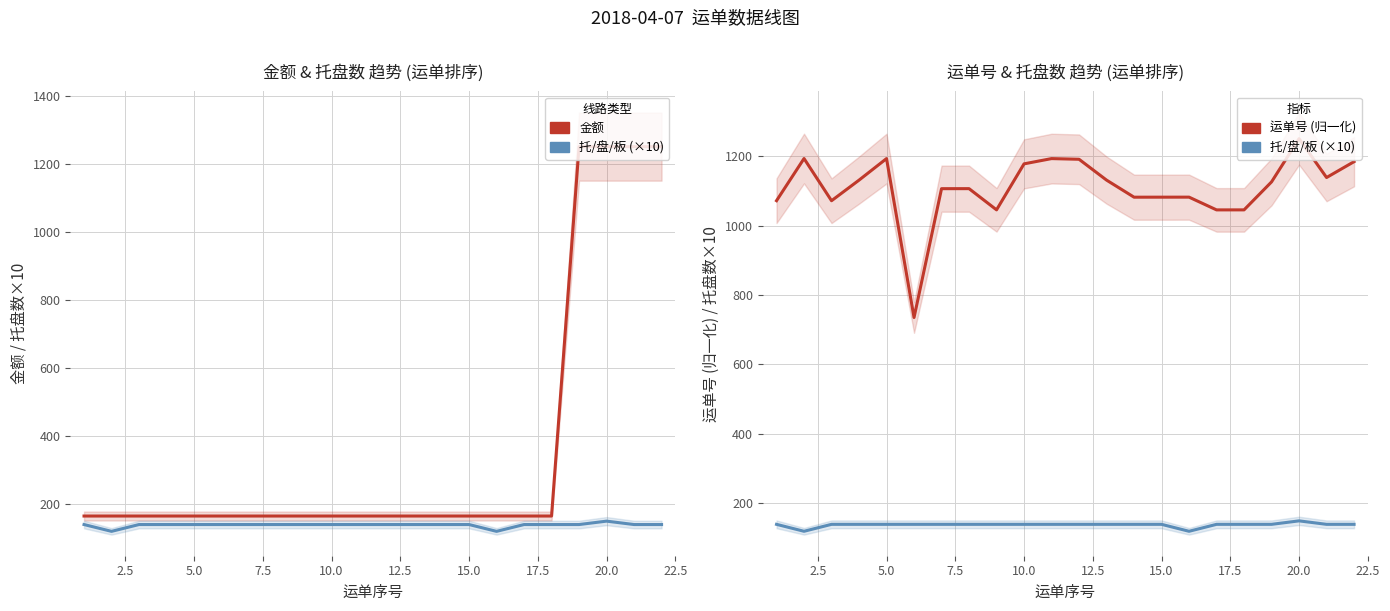

What is the sum of the 金额 values at 2.5 and 19?

1415.0